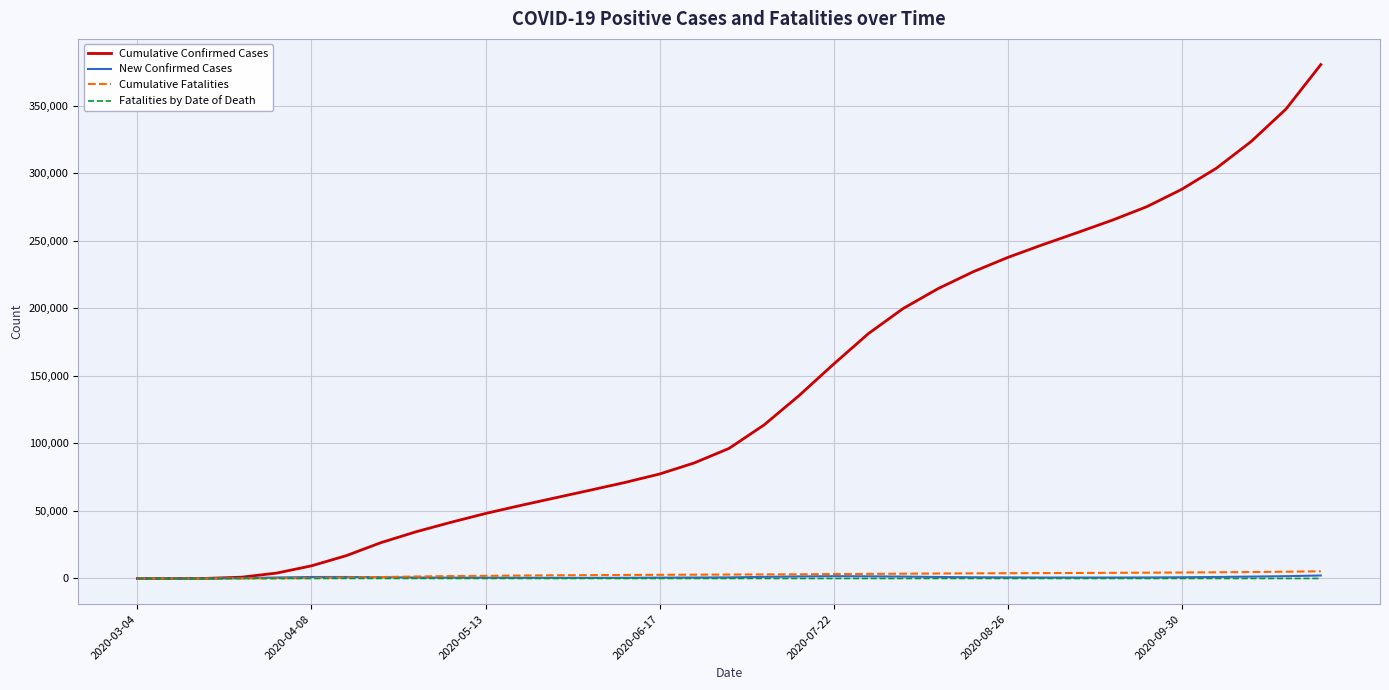

Which series has the largest range (max minus min)?

Cumulative Confirmed Cases